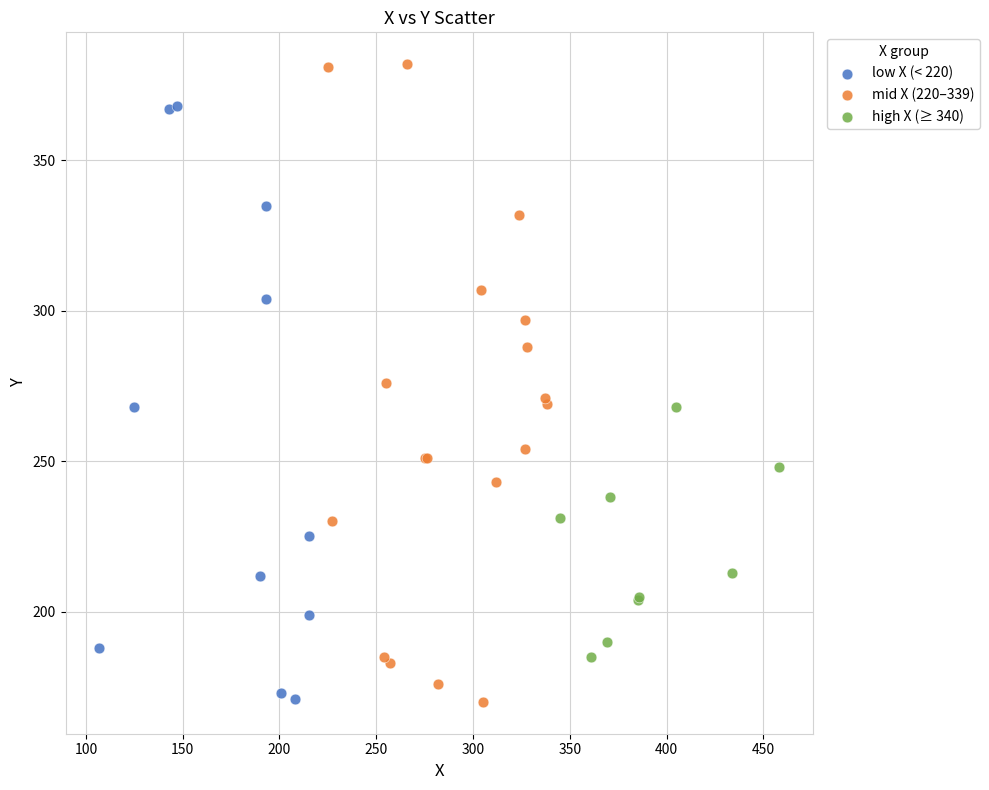

Which series has the widest spread of Y values?

mid X (220–339)